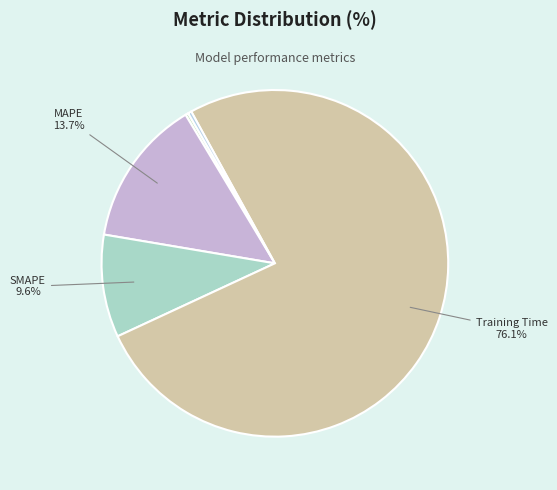

Does any single category account for the majority?

Yes